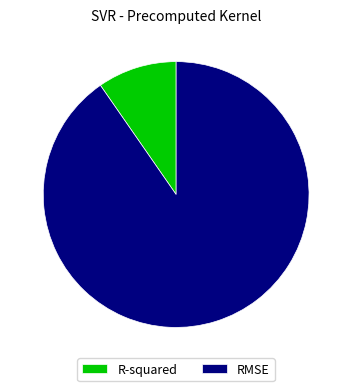

Is RMSE the majority of the pie?

Yes